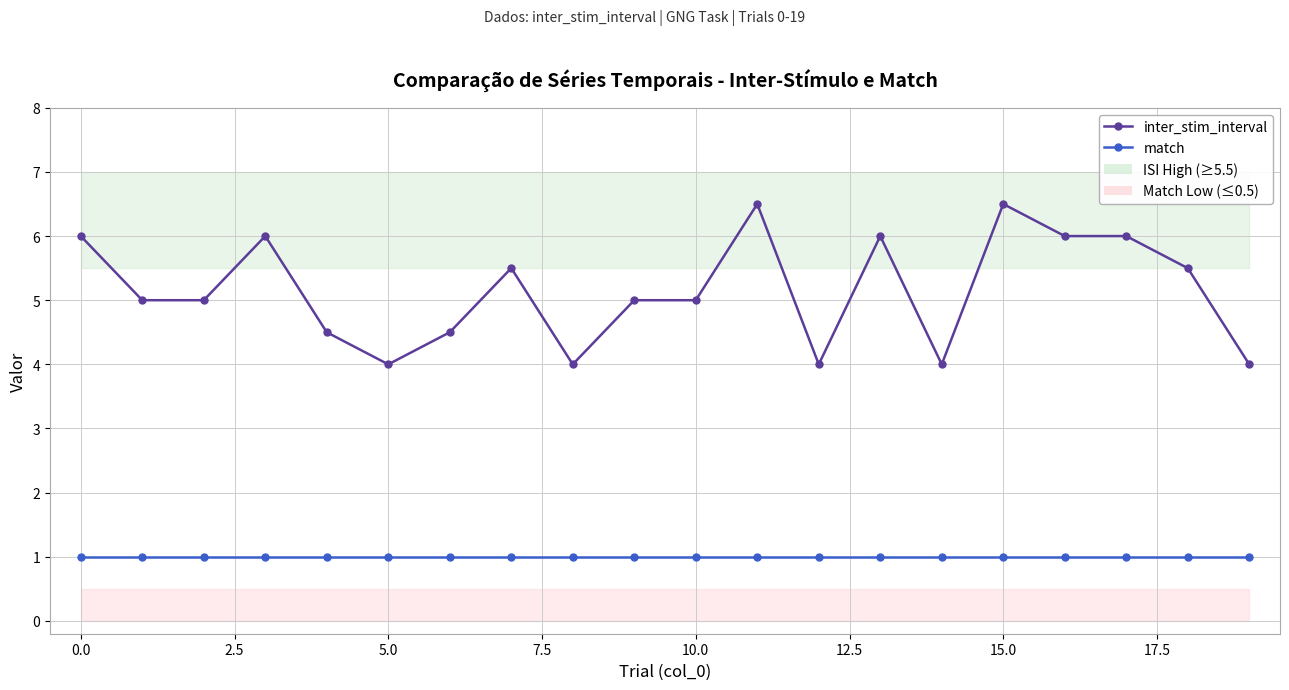

Between 10.0 and 16, which series saw the biggest shift?

inter_stim_interval